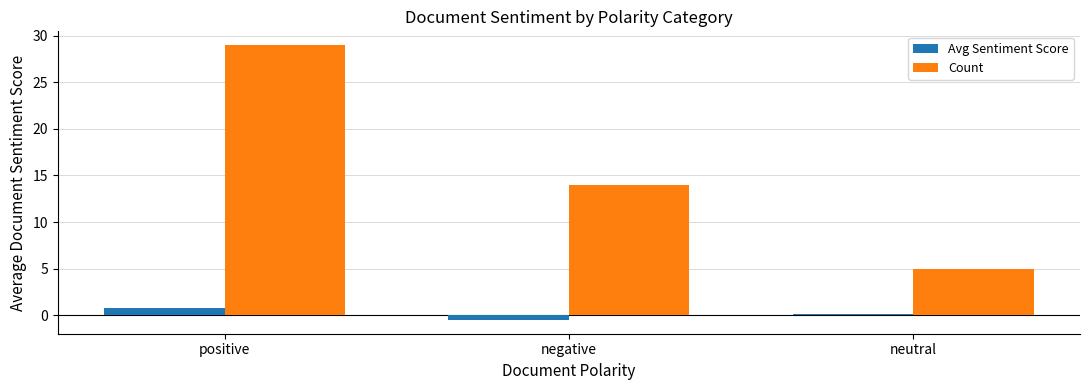

Does the chart contain any negative values?

Yes